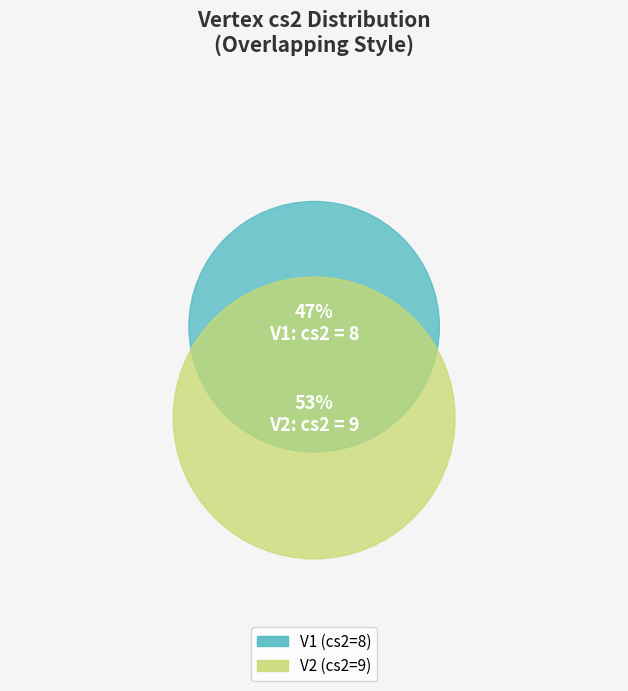

Count the number of slices in the pie.

2